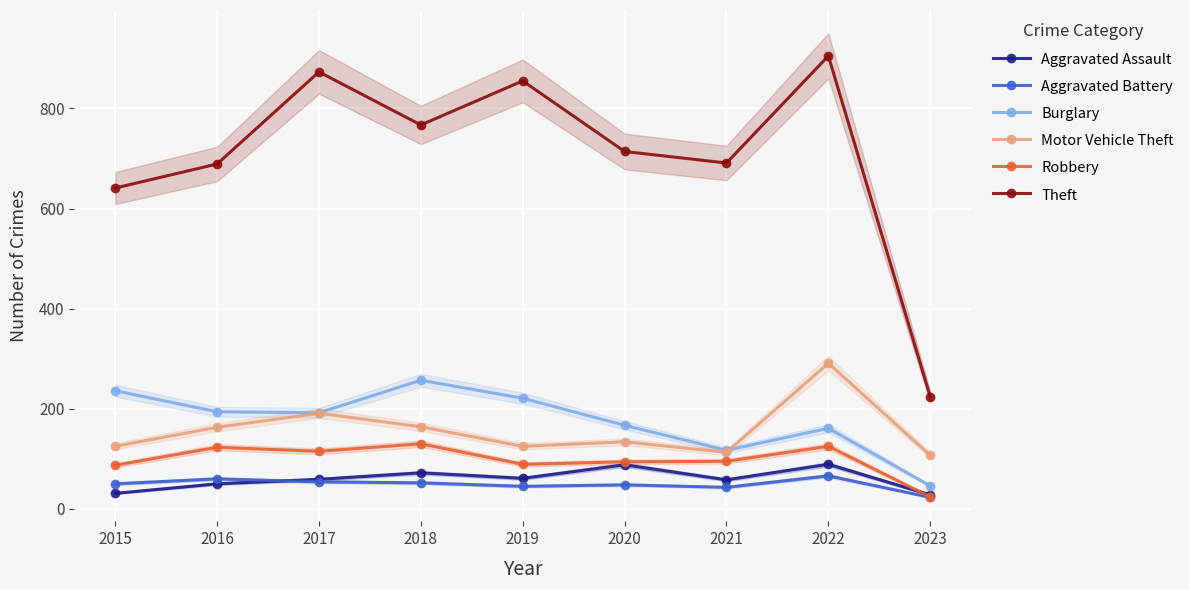

True or false: Aggravated Assault and Motor Vehicle Theft cross at least once.

False